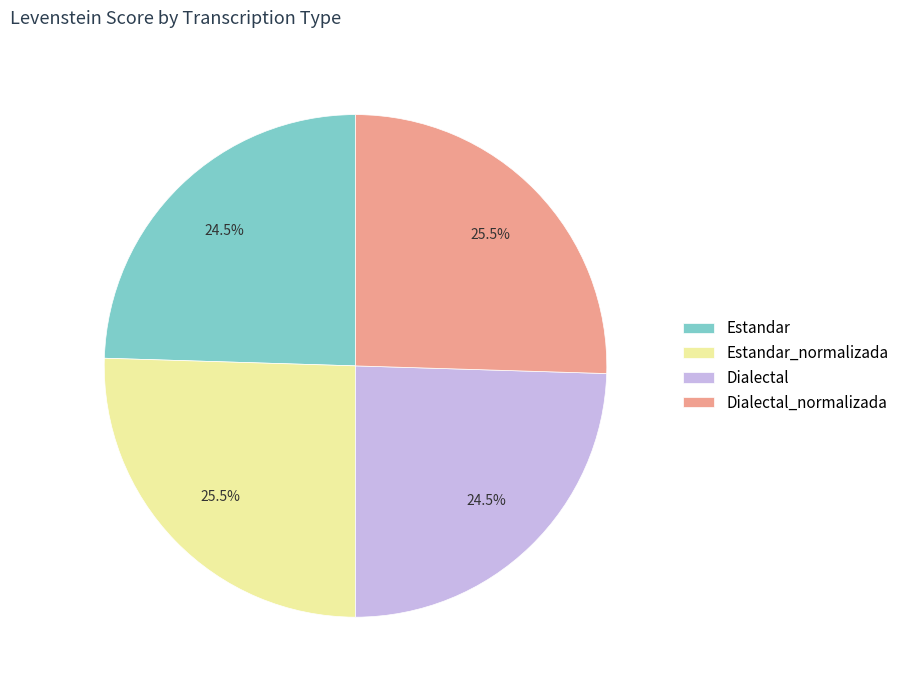

To the nearest percent, what is the combined percentage of Dialectal_normalizada and Estandar_normalizada?

51%